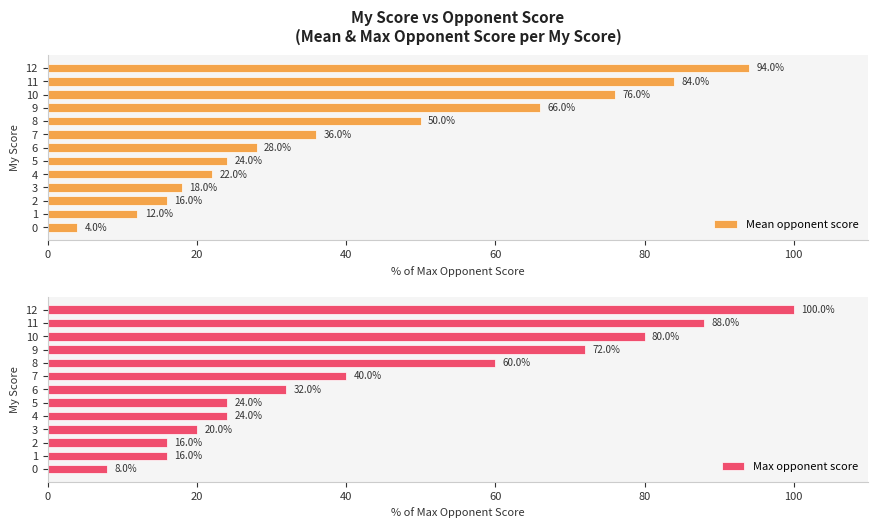

List the series in order of their peak value, lowest first.

Mean opponent score, Max opponent score